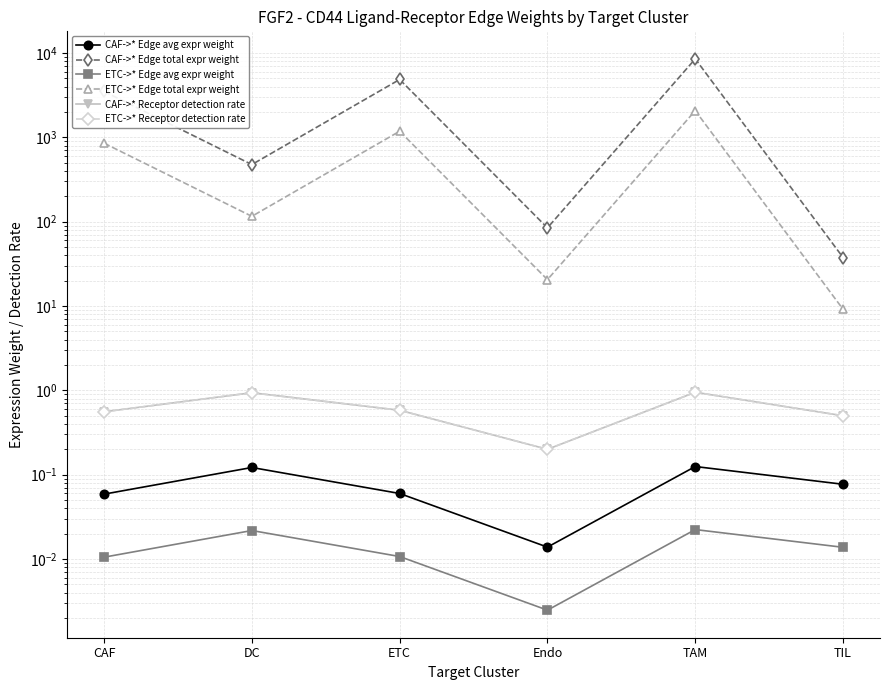

True or false: CAF->* Edge total expr weight and CAF->* Receptor detection rate cross at least once.

False